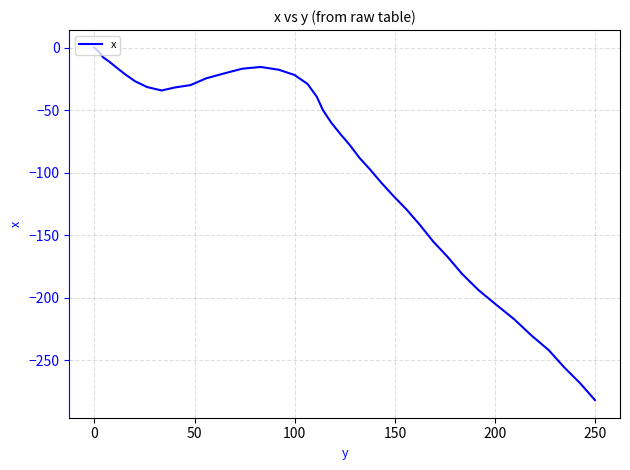

What is the difference between the maximum and minimum values?

281.8